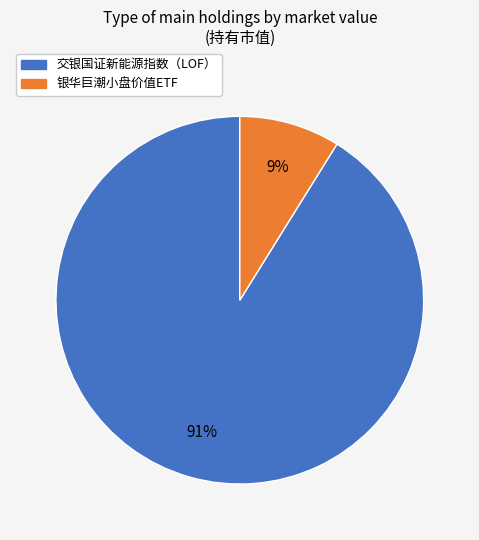

Combined, do 银华巨潮小盘价值ETF and 交银国证新能源指数（LOF） account for over 50%?

Yes